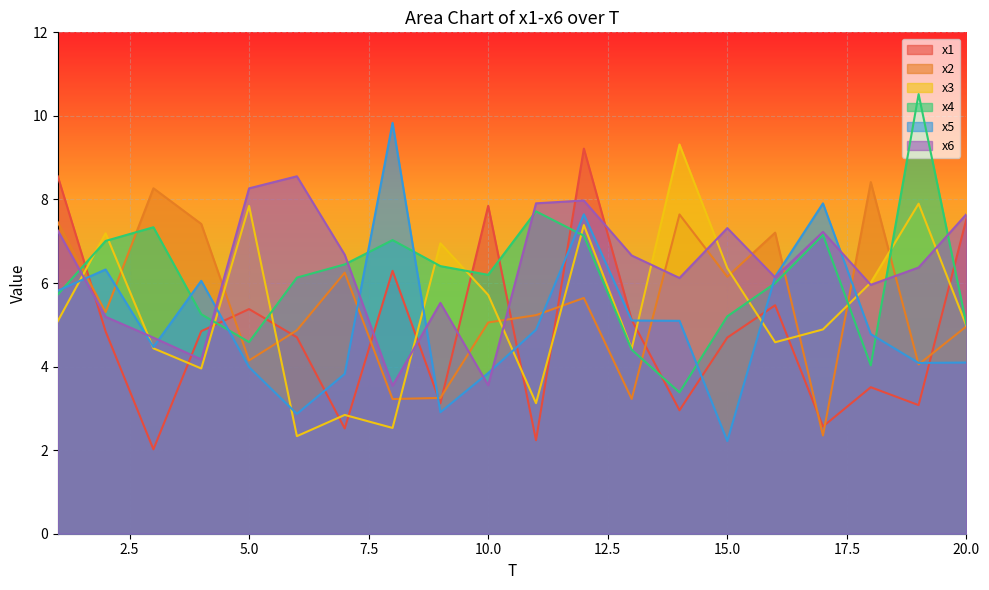

At how many categories does at least one series exceed 10?

1